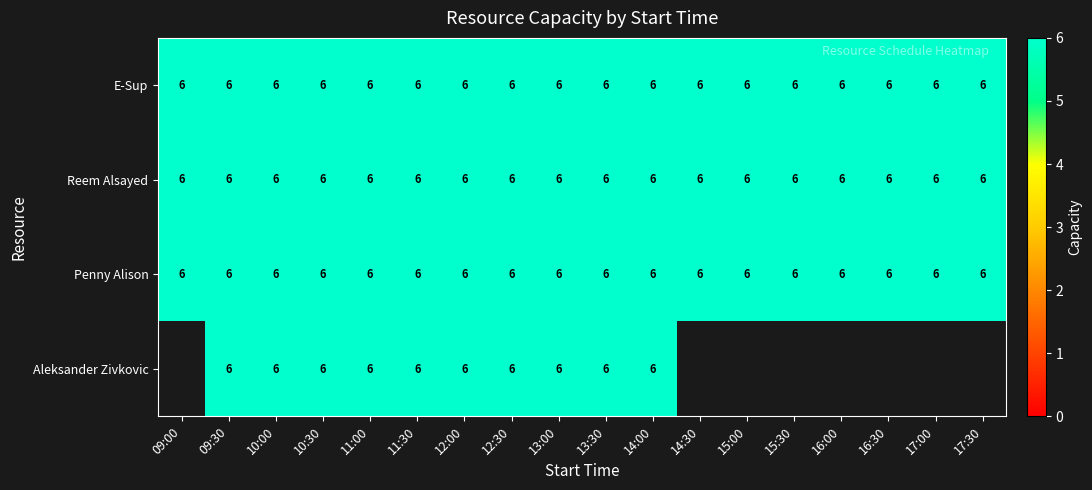

Read the Reem Alsayed value at 14:30.

6